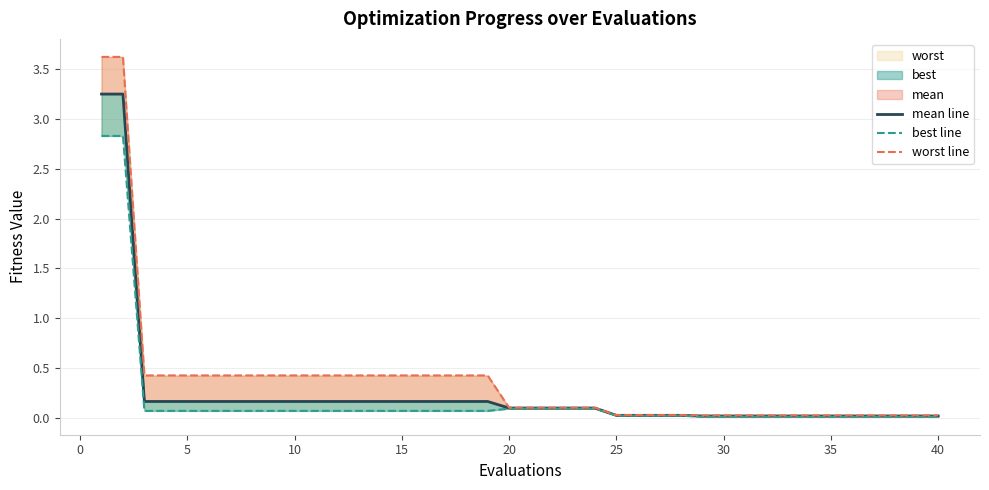

True or false: worst line and best line cross at least once.

False